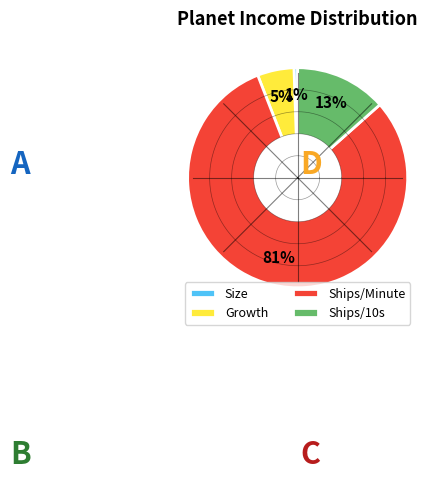

Approximately how many times larger is the value at Ships/10s compared to Growth?

2.5